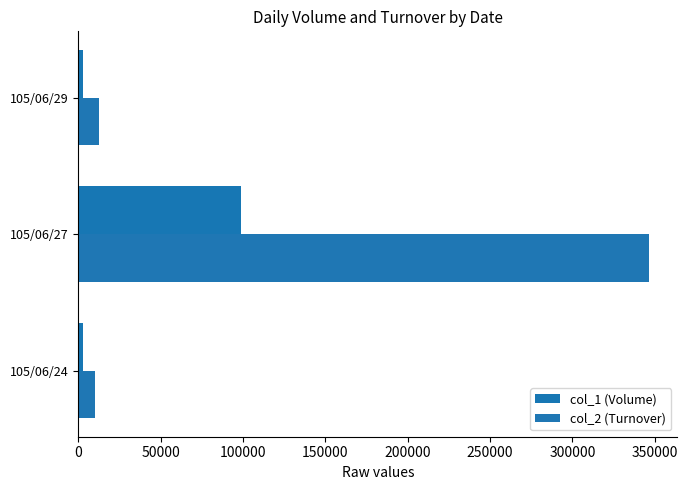

What is the average value of the col_2 (Turnover) series?

122970